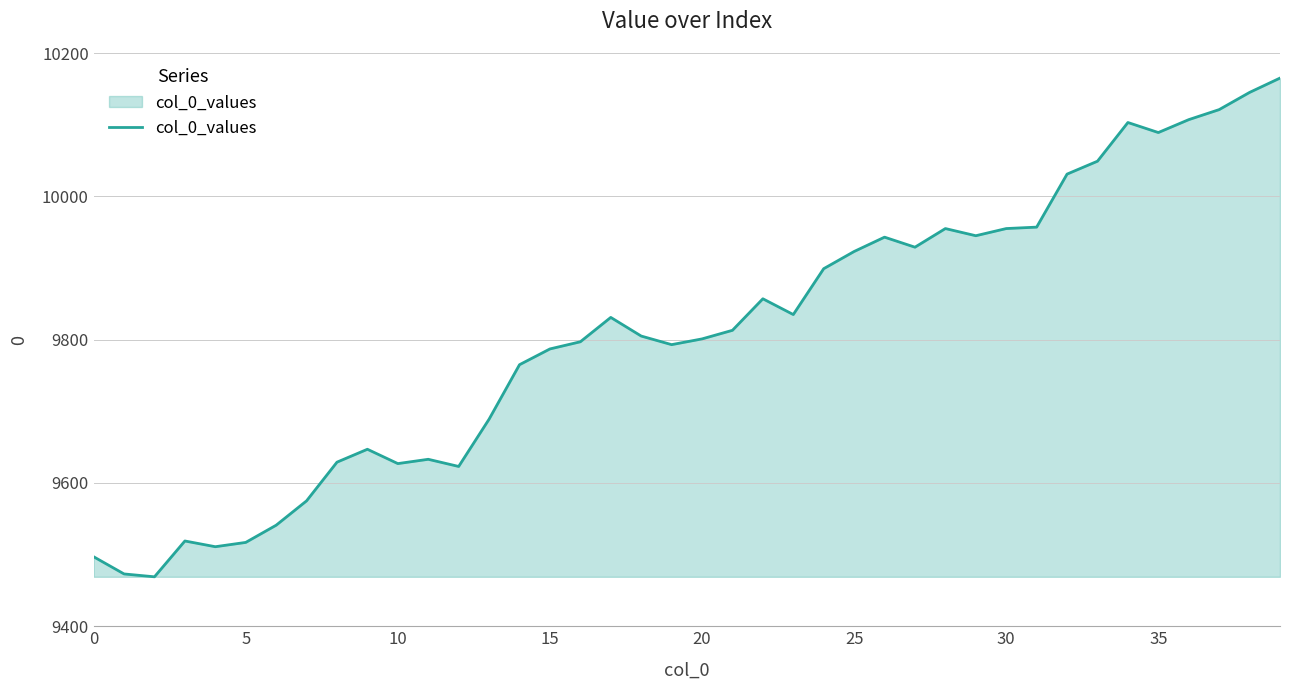

Does the chart display data point markers on the line(s)?

No